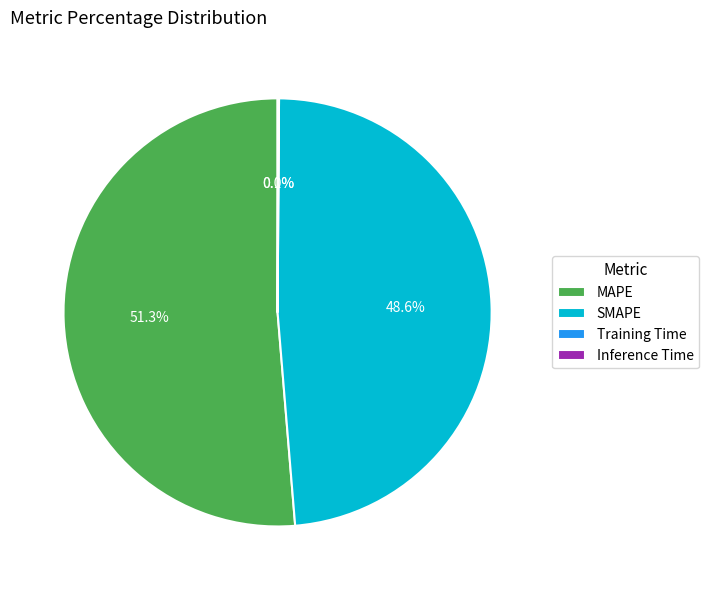

Which slice is the largest?

MAPE